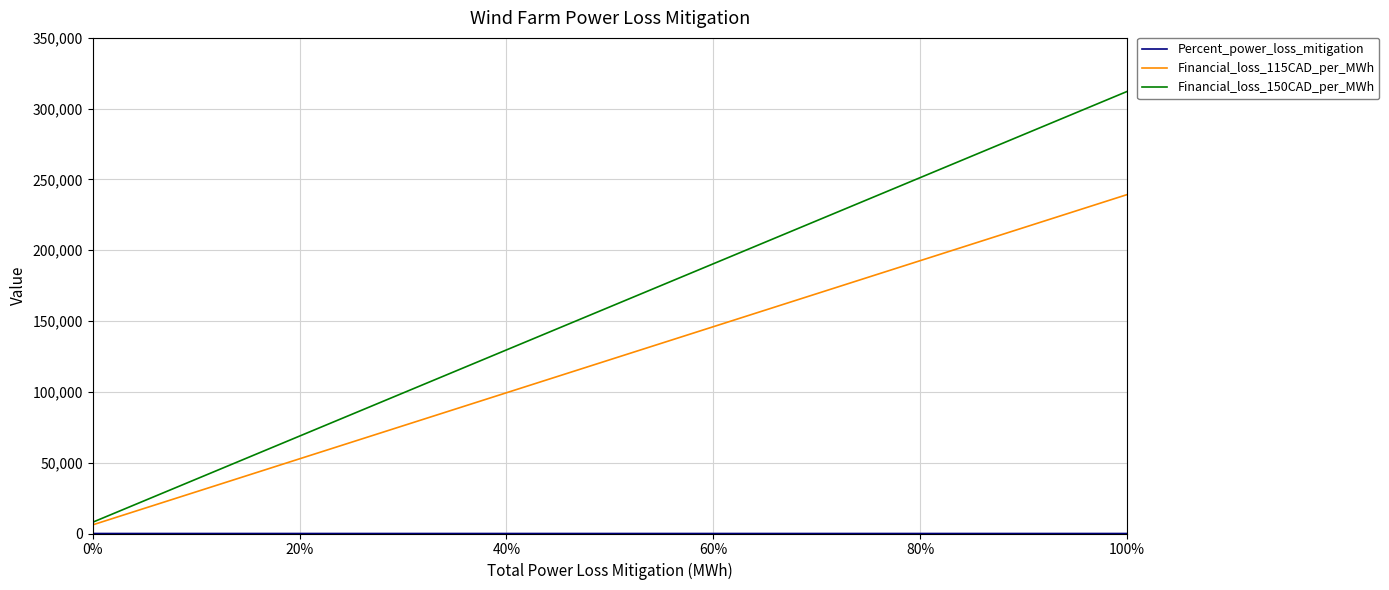

Which series has the largest total across all categories?

Financial_loss_150CAD_per_MWh